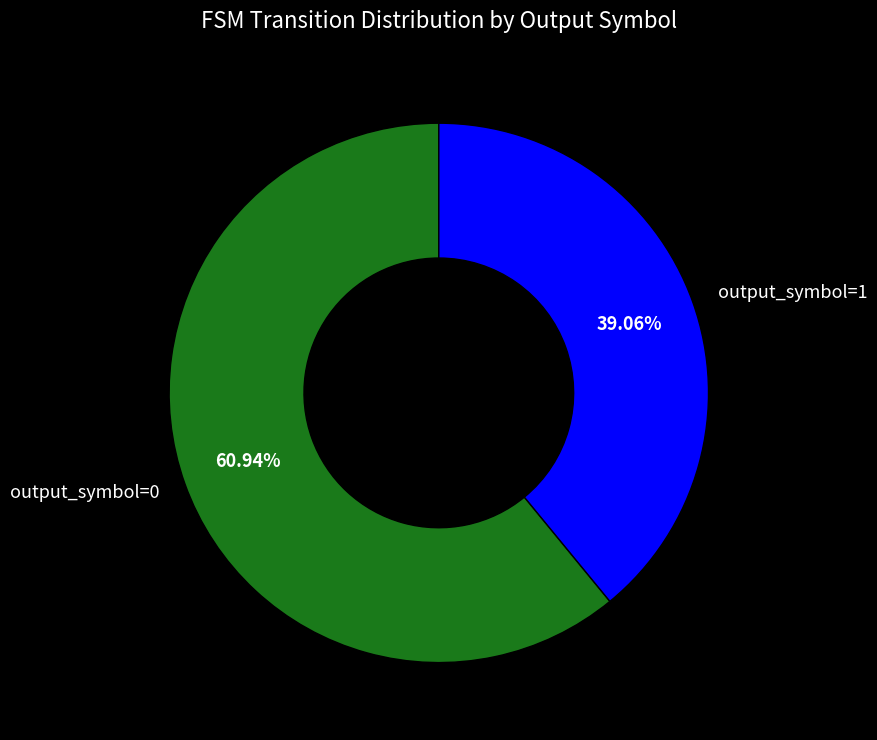

What is the smallest slice in the pie chart?

output_symbol=1